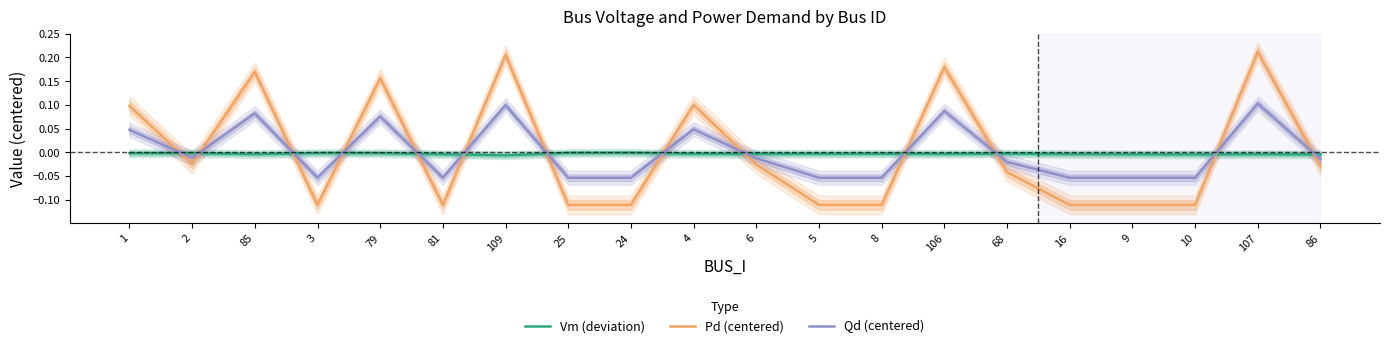

How many lines are shown in the chart?

3